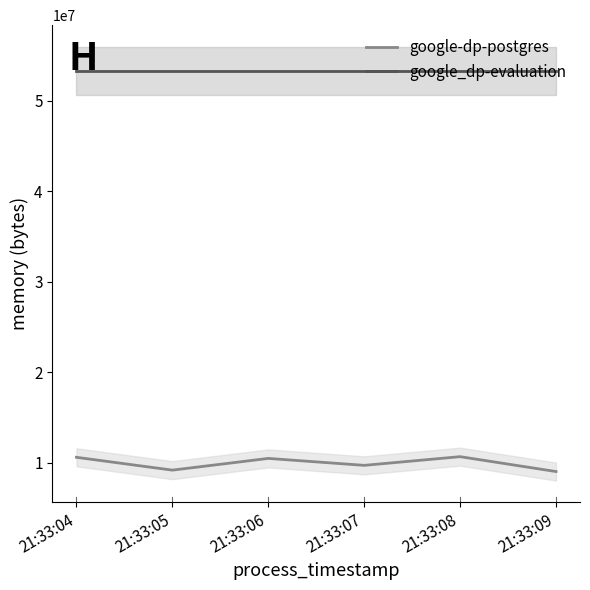

True or false: google-dp-postgres has more than 0 interior local peaks.

True